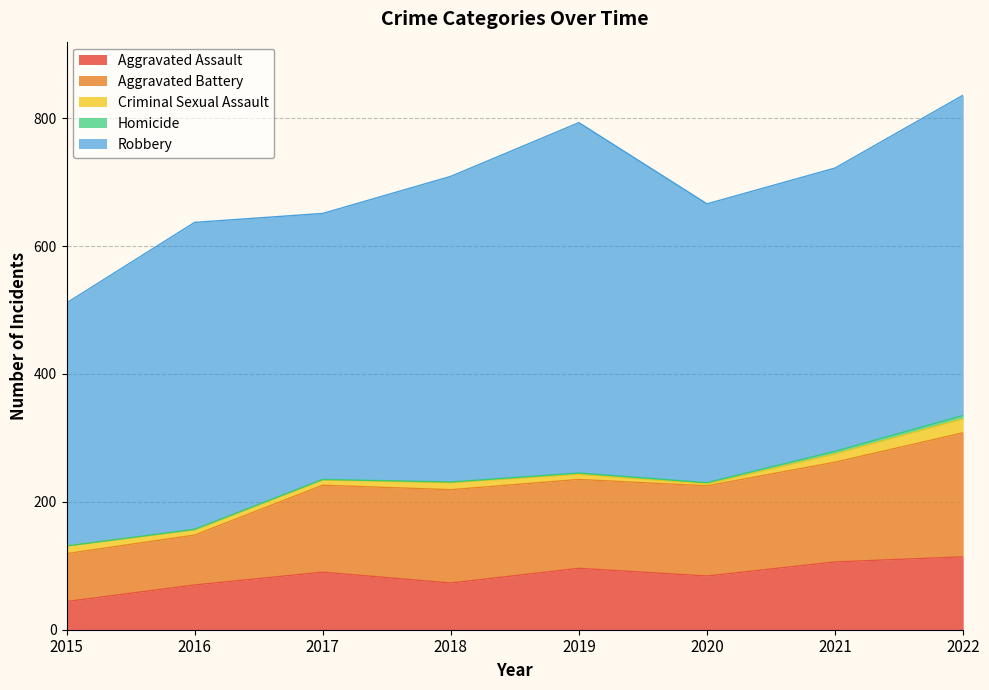

How many lines are shown in the chart?

5